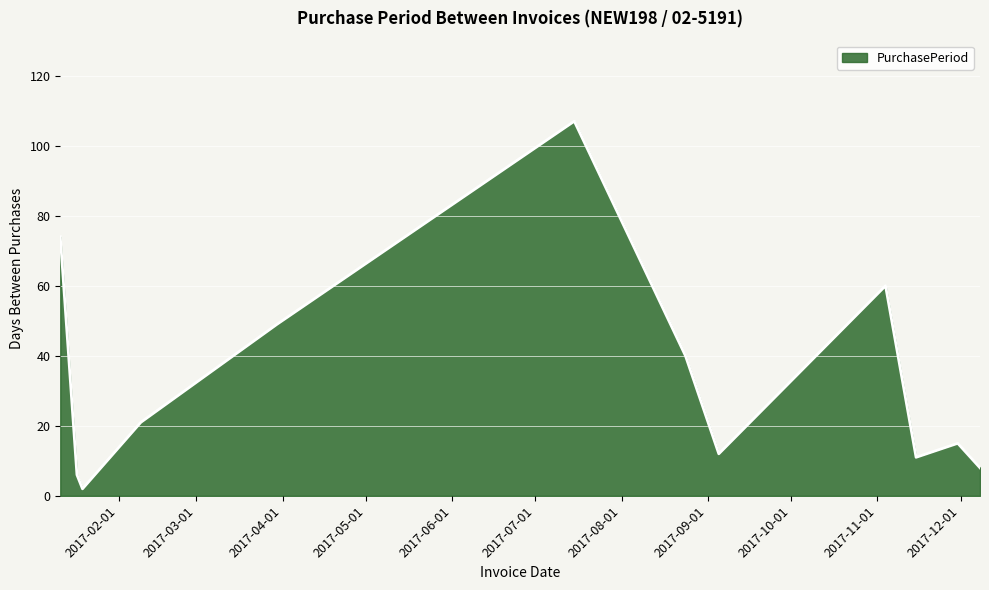

What is the greatest value displayed?

107